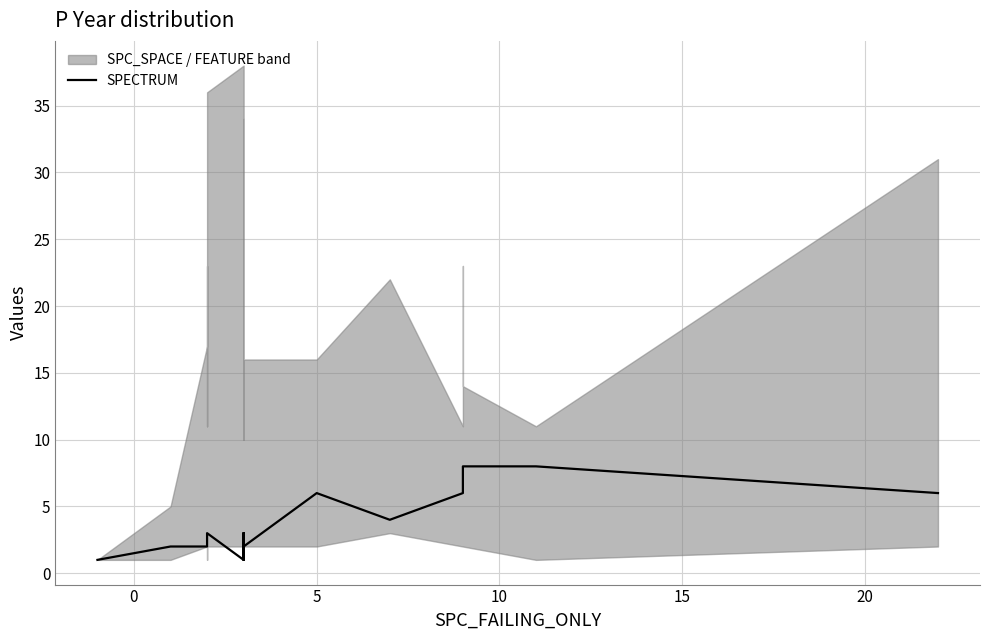

True or false: there are more than 2 points higher than both neighbors.

False